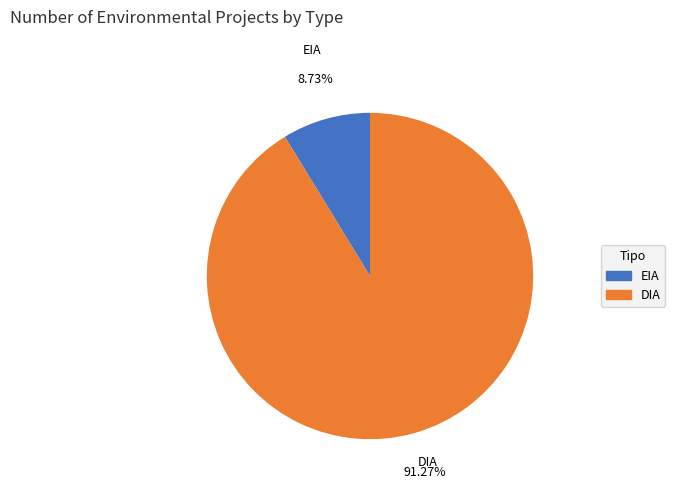

To the nearest percent, what is the difference between the DIA and EIA slice percentages?

83%